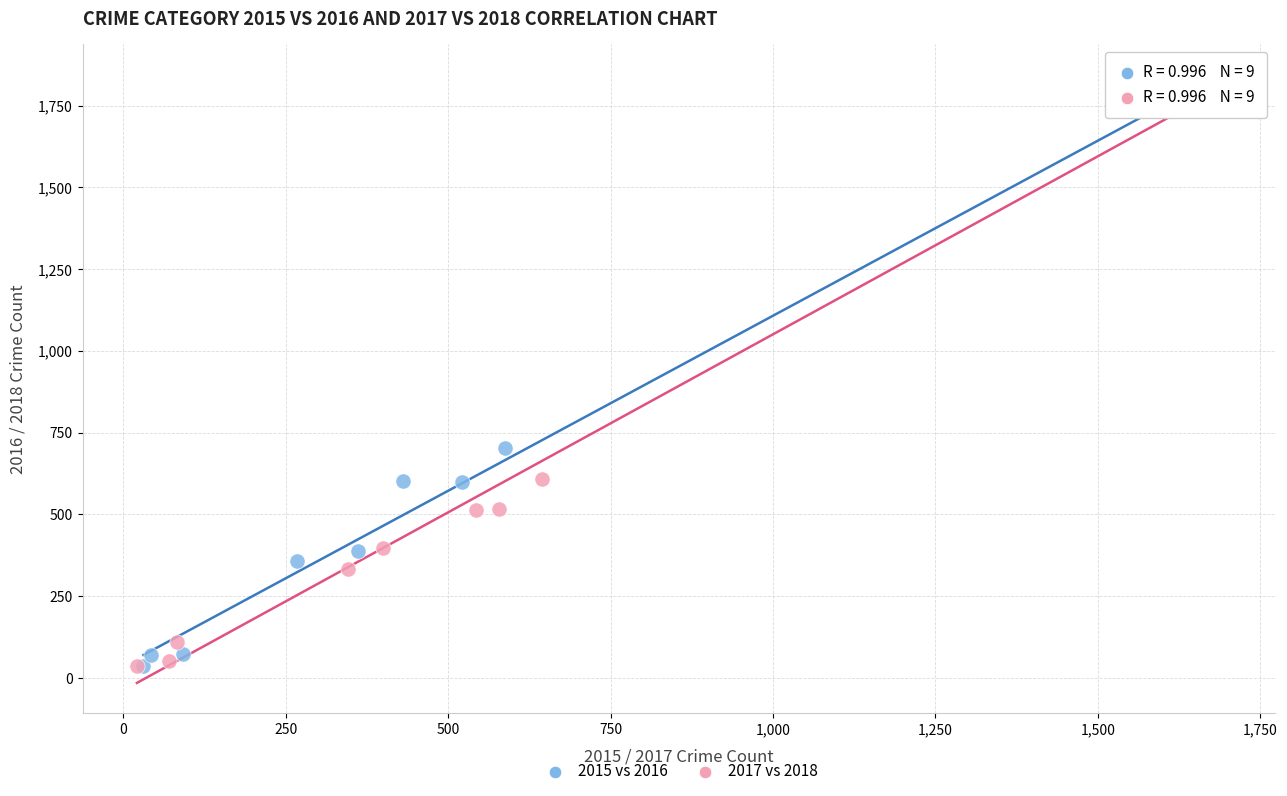

Which series has the largest Y range (max minus min)?

2017 vs 2018